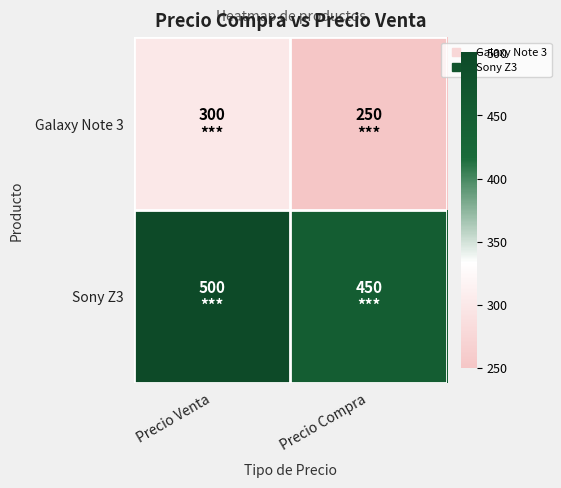

Reading right to left, transcribe all the data shown in this chart.

Galaxy Note 3: Precio Compra=250	Precio Venta=300
Sony Z3: Precio Compra=450	Precio Venta=500